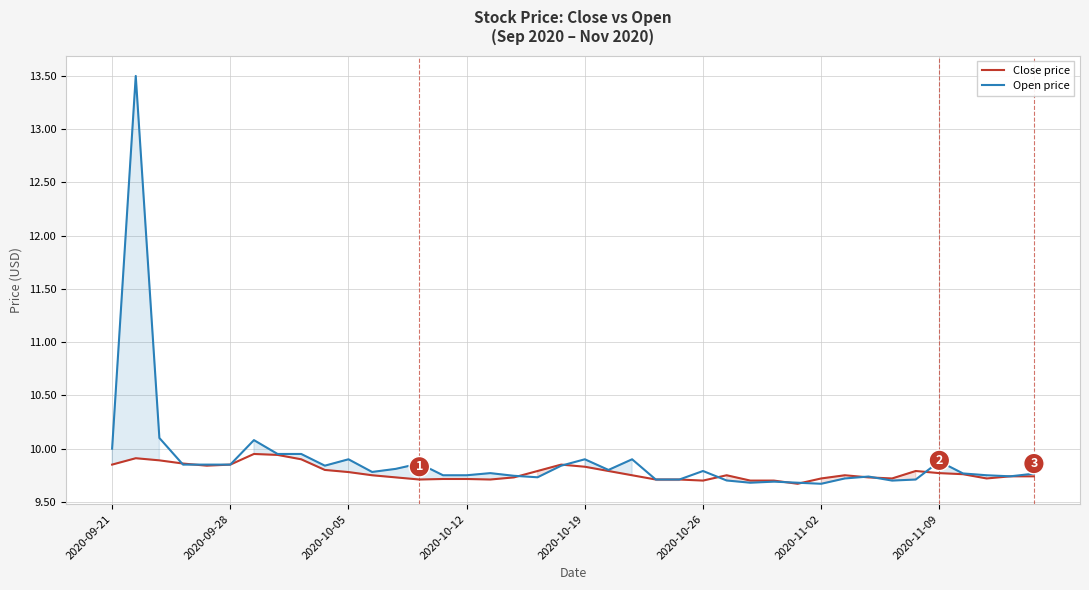

List the series in order of their peak value, lowest first.

Close price, Open price